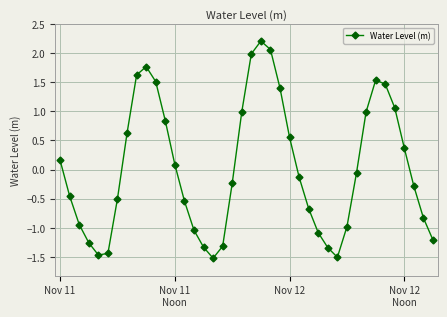

What is the difference between the second highest and second lowest values?

3.6